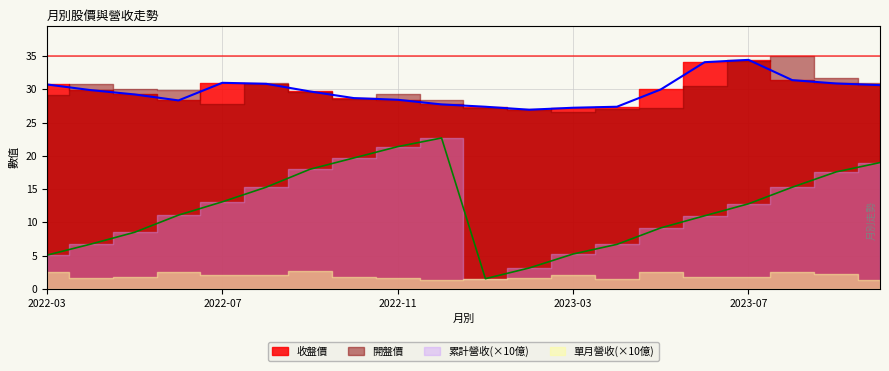

Reading left to right, list all the values displayed in this chart.

累計營收(億): 2022-03=0.5	2022-04=0.7	2022-05=0.9	2022-06=1.1	2022-07=1.3	2022-08=1.5	2022-09=1.8	2022-10=2.0	2022-11=2.1	2022-12=2.3	2023-01=0.2	2023-02=0.3	2023-03=0.5	2023-04=0.7	2023-05=0.9	2023-06=1.1	2023-07=1.3	2023-08=1.5	2023-09=1.8	2023-10=1.9
合併累計營收(億): 2022-03=0.5	2022-04=0.7	2022-05=0.9	2022-06=1.1	2022-07=1.3	2022-08=1.5	2022-09=1.8	2022-10=2.0	2022-11=2.1	2022-12=2.3	2023-01=0.2	2023-02=0.3	2023-03=0.5	2023-04=0.7	2023-05=0.9	2023-06=1.1	2023-07=1.3	2023-08=1.5	2023-09=1.8	2023-10=1.9
單月營收(億): 2022-03=0.3	2022-04=0.2	2022-05=0.2	2022-06=0.3	2022-07=0.2	2022-08=0.2	2022-09=0.3	2022-10=0.2	2022-11=0.2	2022-12=0.1	2023-01=0.2	2023-02=0.2	2023-03=0.2	2023-04=0.1	2023-05=0.2	2023-06=0.2	2023-07=0.2	2023-08=0.2	2023-09=0.2	2023-10=0.1
收盤價: 2022-03=30.8	2022-04=29.9	2022-05=29.2	2022-06=28.4	2022-07=31.0	2022-08=30.9	2022-09=29.7	2022-10=28.7	2022-11=28.4	2022-12=27.8	2023-01=27.4	2023-02=26.9	2023-03=27.2	2023-04=27.4	2023-05=30.0	2023-06=34.1	2023-07=34.5	2023-08=31.4	2023-09=30.9	2023-10=30.6
開盤價: 2022-03=29.1	2022-04=30.8	2022-05=30.1	2022-06=29.9	2022-07=27.8	2022-08=31.0	2022-09=29.6	2022-10=28.5	2022-11=29.3	2022-12=28.4	2023-01=27.2	2023-02=27.0	2023-03=26.6	2023-04=27.1	2023-05=27.1	2023-06=30.4	2023-07=34.4	2023-08=35.0	2023-09=31.8	2023-10=30.9